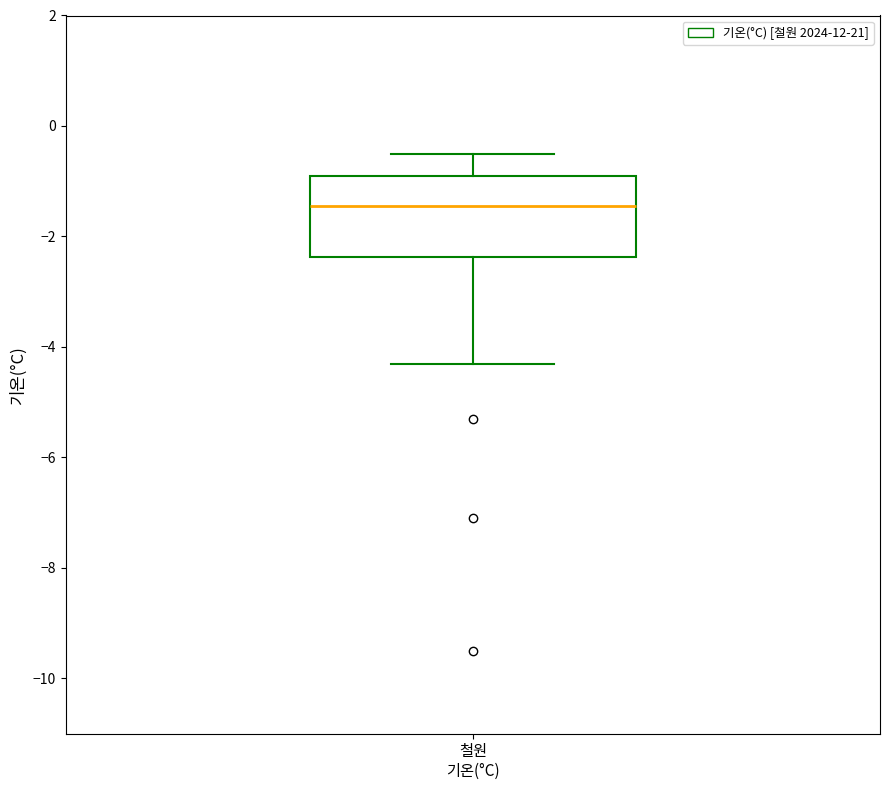

Read this box plot against the y-axis: the position of the median line, the range covered by the box, and the ends of both whiskers. The values are not printed on the chart, so give them approximately, as read against the axis.

median -1.4, box -2.4 to -0.8, whiskers -4.2 to -0.4